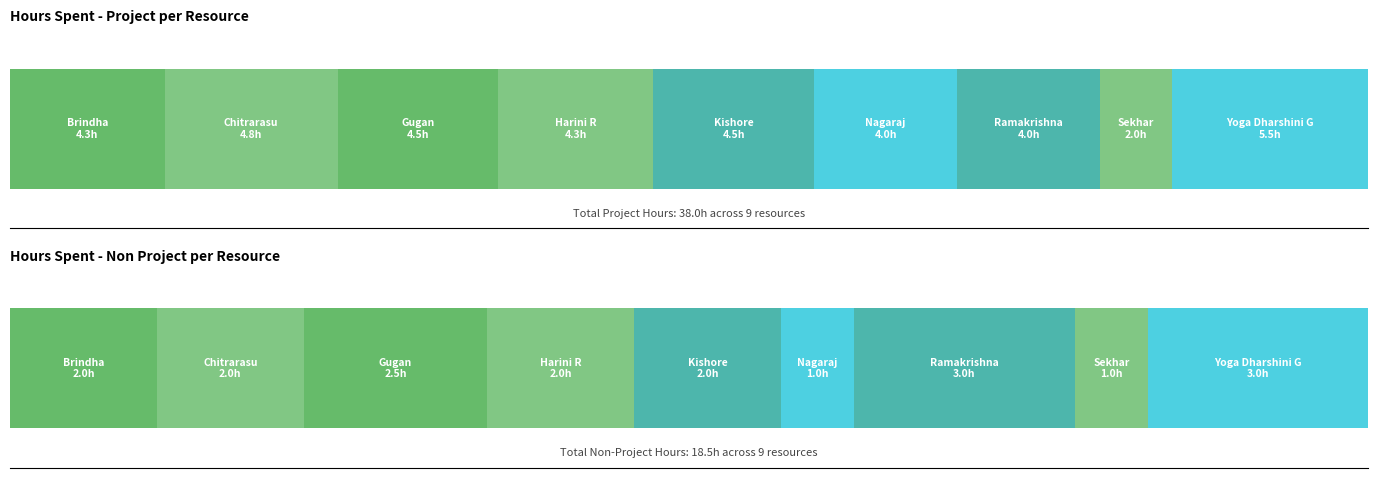

Where is Hours Spent - Project nearest to the value 3?

Nagaraj